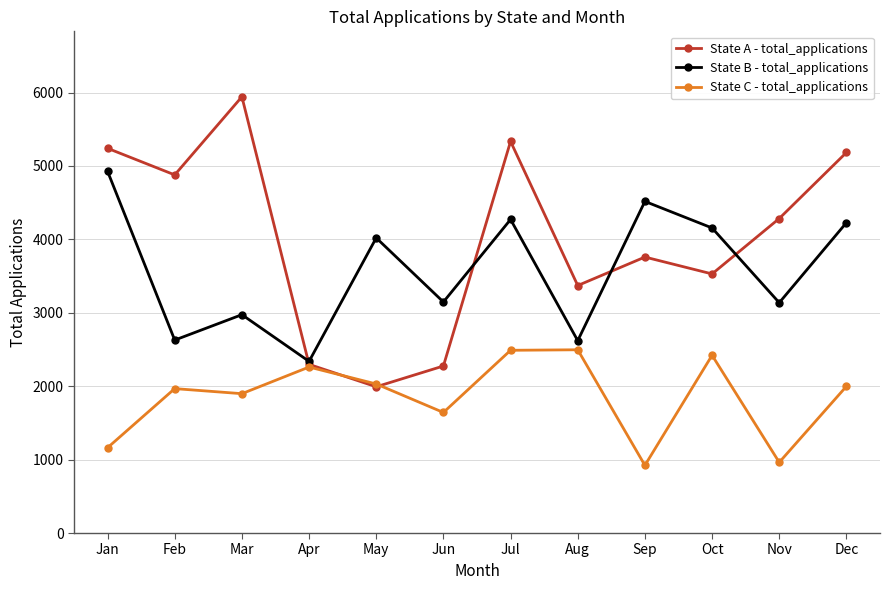

What are all the series names shown in the legend?

State A - total_applications, State B - total_applications, State C - total_applications